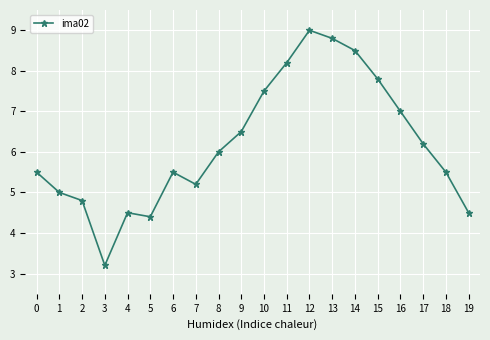

Read the value at 3.

3.2